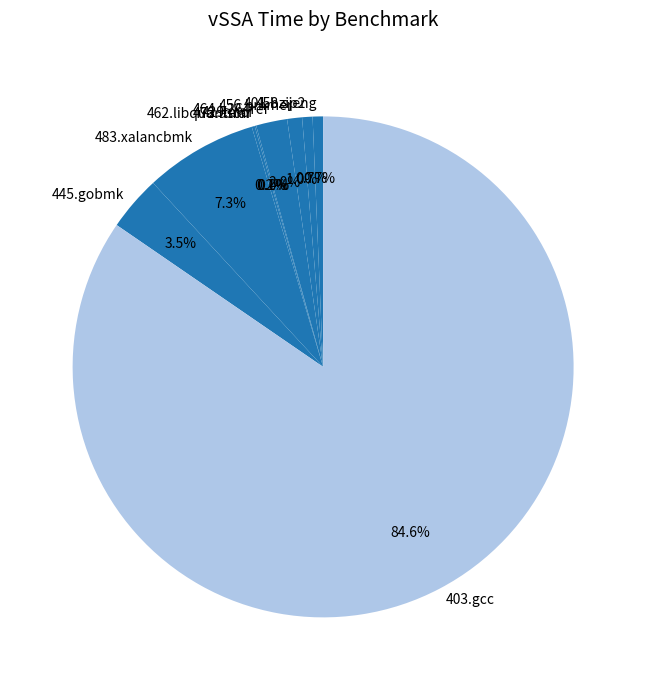

Is it true that 462.libquantum is 9% of the pie?

False